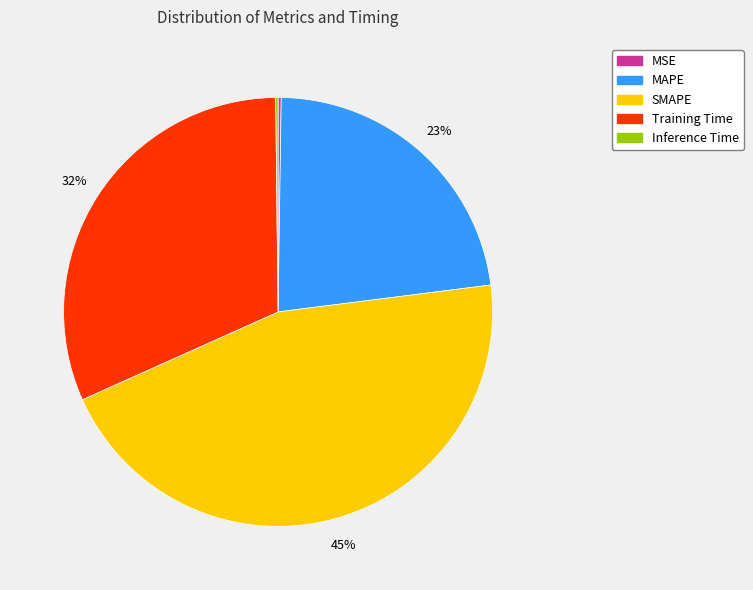

Does any single category account for the majority?

No